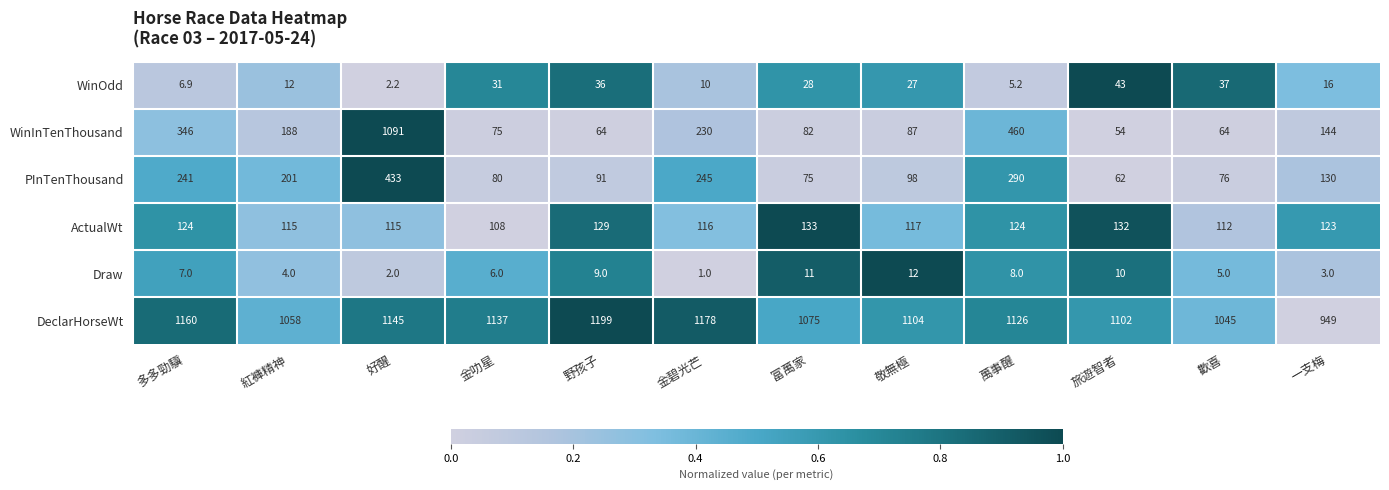

Which series has the widest spread of values?

WinInTenThousand